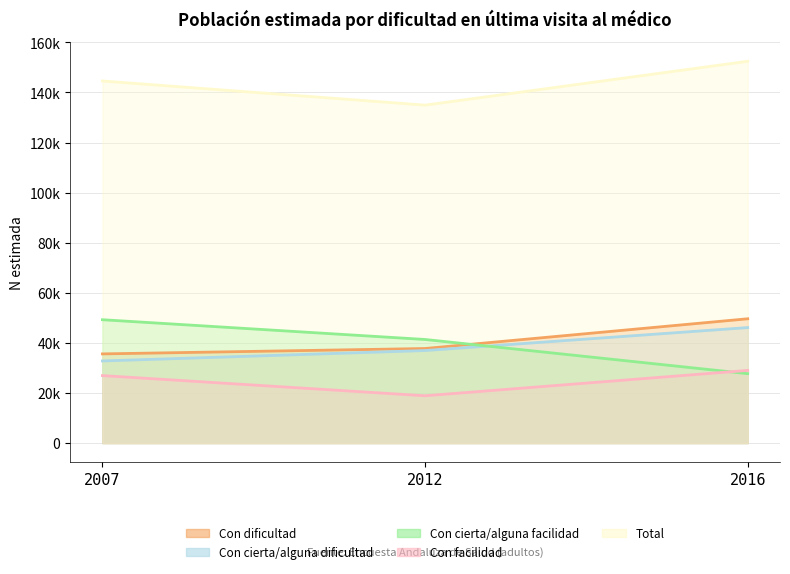

What is the value of the Total point at the 1st from the left?

144586